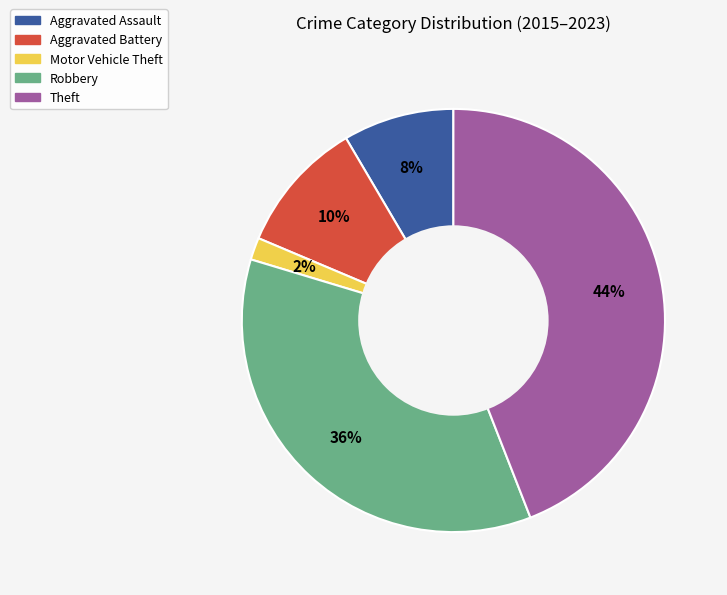

Is there any slice that represents more than half of the pie?

No